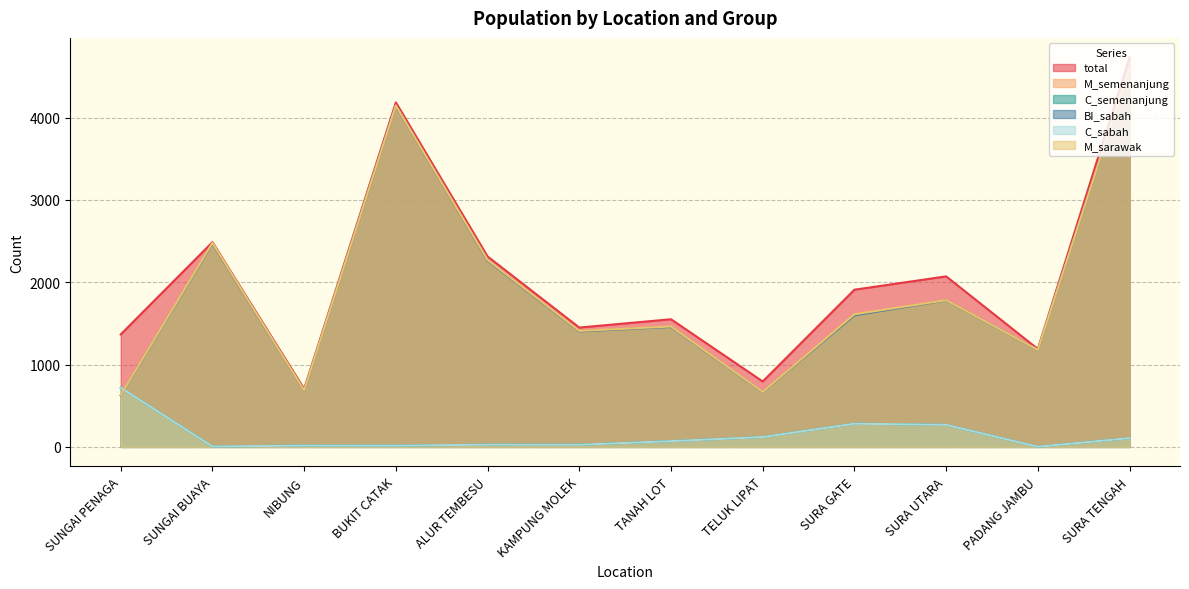

Which series changed the most between KAMPUNG MOLEK and PADANG JAMBU?

total